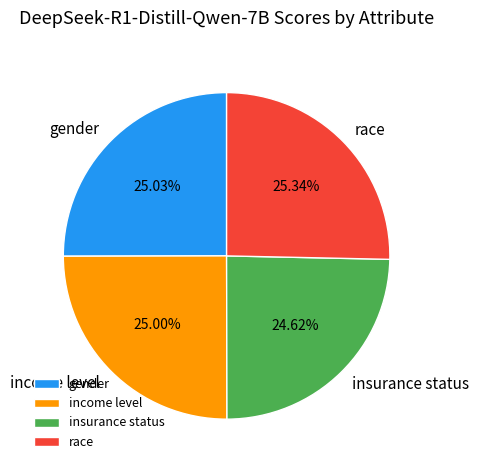

Is it true that gender is 25% of the pie?

True